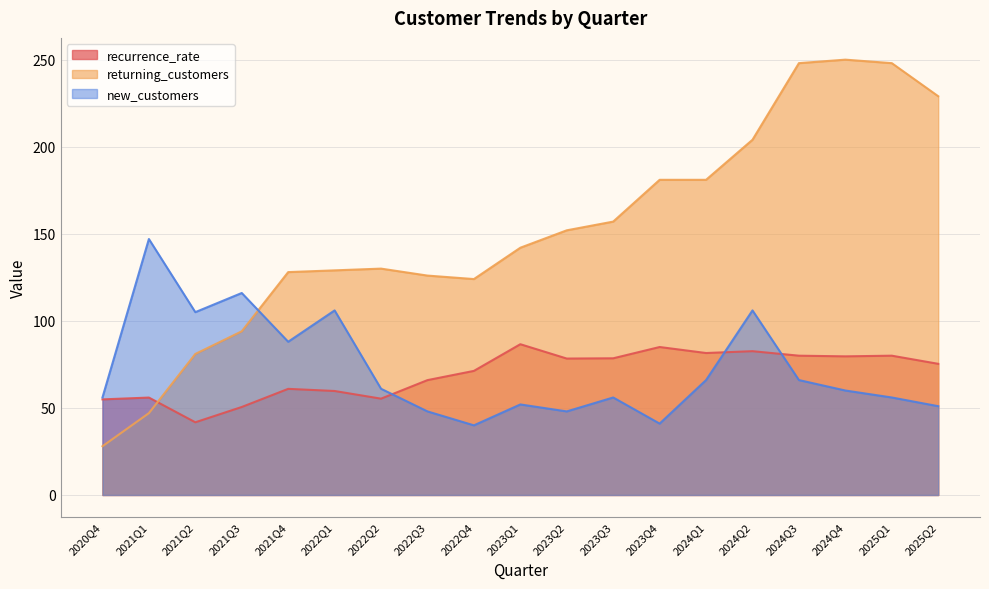

Reading left to right, transcribe all the data shown in this chart.

recurrence_rate: 2020Q4=54.9	2021Q1=56.0	2021Q2=41.8	2021Q3=50.5	2021Q4=61.0	2022Q1=59.7	2022Q2=55.3	2022Q3=66.0	2022Q4=71.3	2023Q1=86.6	2023Q2=78.4	2023Q3=78.5	2023Q4=85.0	2024Q1=81.5	2024Q2=82.6	2024Q3=80.0	2024Q4=79.6	2025Q1=80.0	2025Q2=75.3
returning_customers: 2020Q4=28.0	2021Q1=47.0	2021Q2=81.0	2021Q3=94.0	2021Q4=128.0	2022Q1=129.0	2022Q2=130.0	2022Q3=126.0	2022Q4=124.0	2023Q1=142.0	2023Q2=152.0	2023Q3=157.0	2023Q4=181.0	2024Q1=181.0	2024Q2=204.0	2024Q3=248.0	2024Q4=250.0	2025Q1=248.0	2025Q2=229.0
new_customers: 2020Q4=56.0	2021Q1=147.0	2021Q2=105.0	2021Q3=116.0	2021Q4=88.0	2022Q1=106.0	2022Q2=61.0	2022Q3=48.0	2022Q4=40.0	2023Q1=52.0	2023Q2=48.0	2023Q3=56.0	2023Q4=41.0	2024Q1=66.0	2024Q2=106.0	2024Q3=66.0	2024Q4=60.0	2025Q1=56.0	2025Q2=51.0